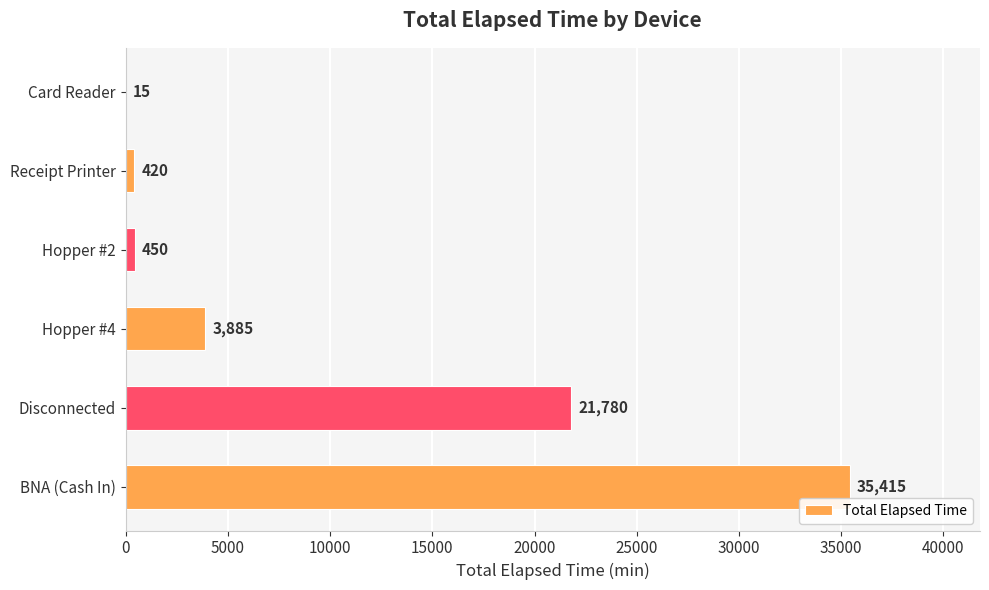

True or false: the data shows 420 at Receipt Printer.

True